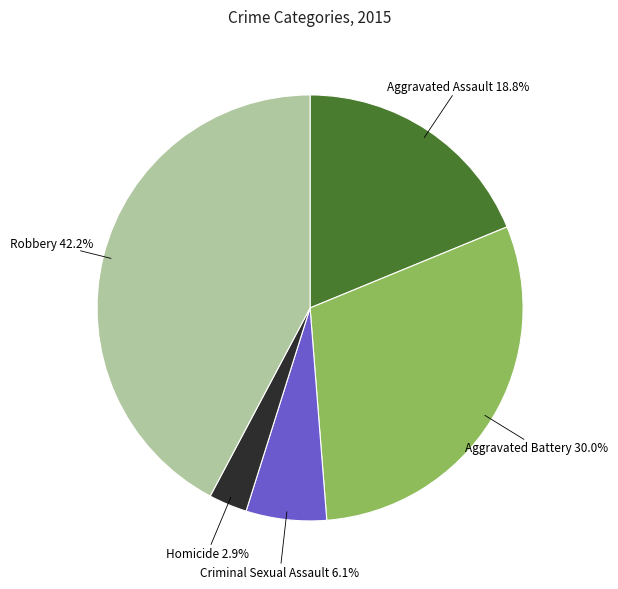

Does any single category account for the majority?

No